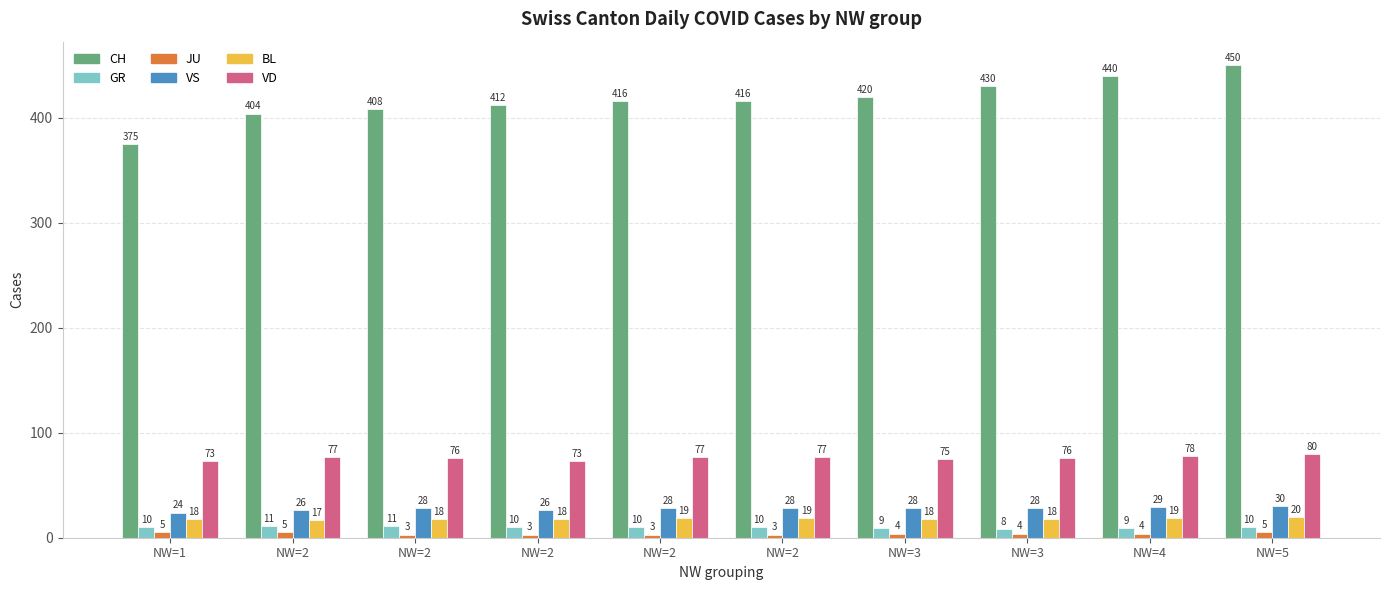

What is the average value of the CH series?

417